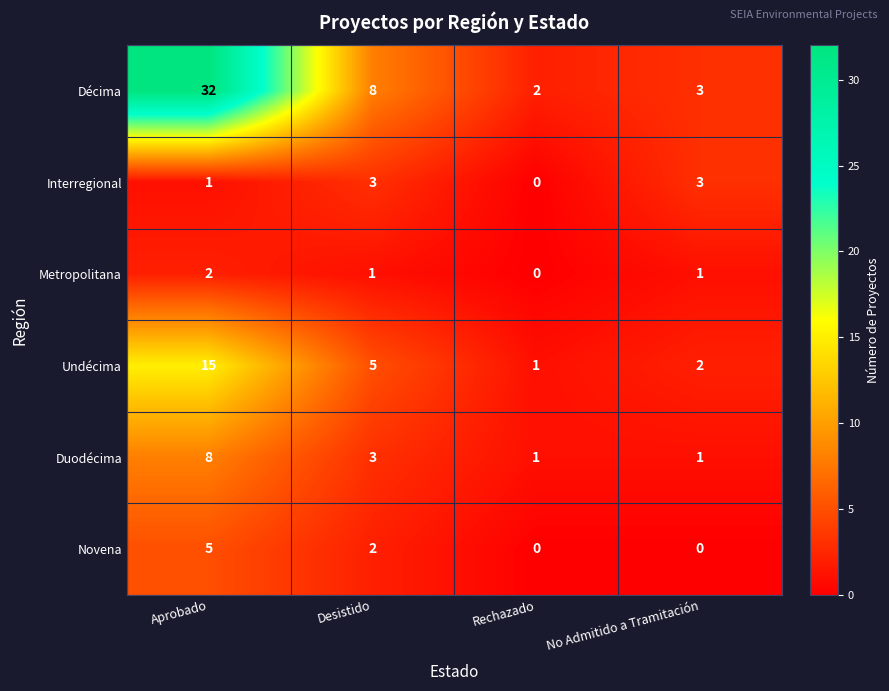

How many positive values does the Metropolitana series have?

3